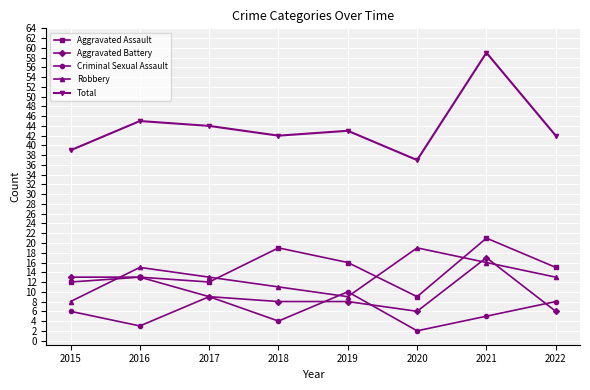

At which category is the sum across all series the highest?

2021